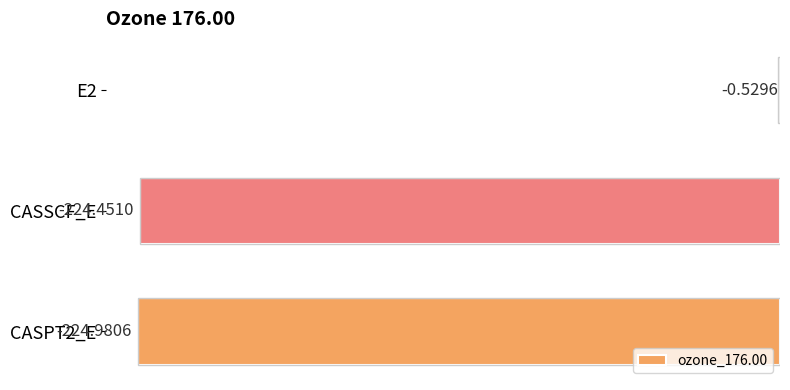

Which has a higher value, CASSCF_E or CASPT2_E?

CASSCF_E